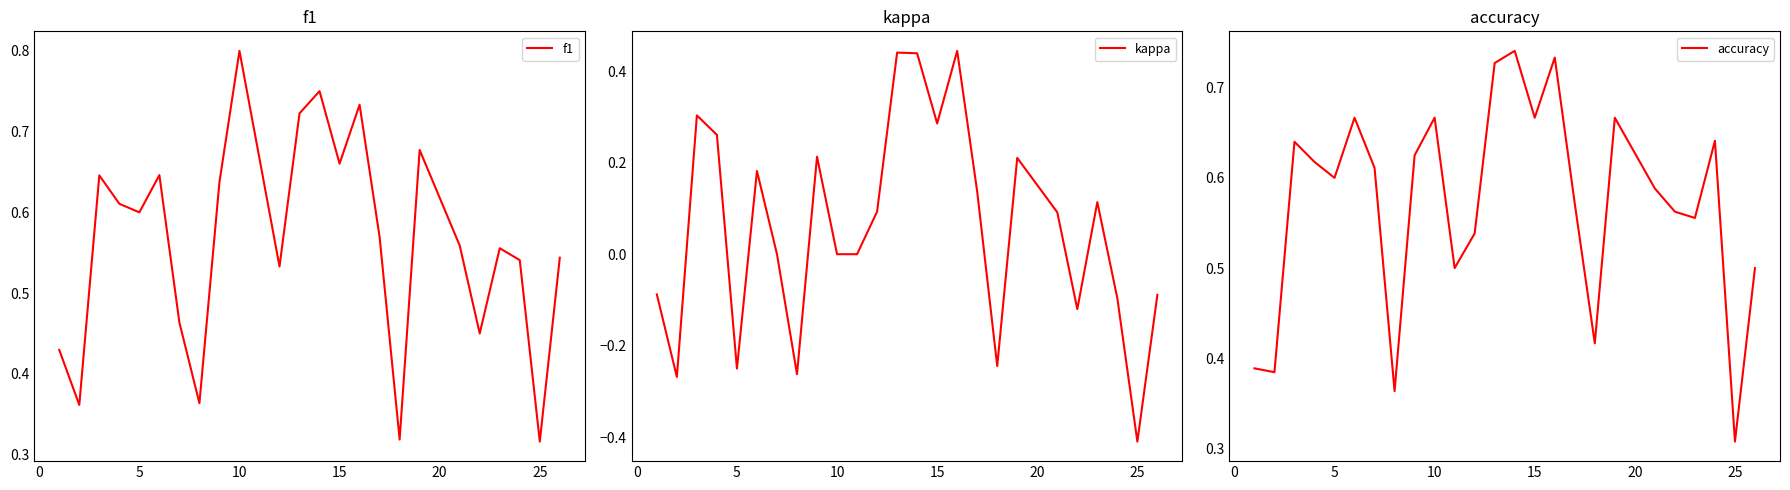

What is the minimum value for f1?

0.3